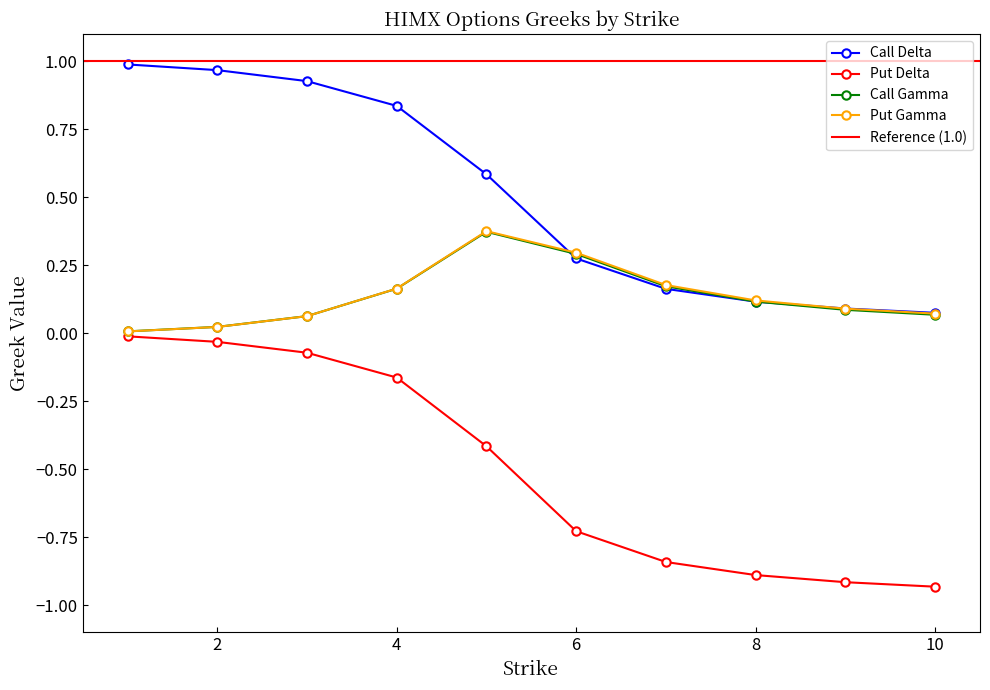

The Put Gamma series shows 0.1 at 8. True or false?

True